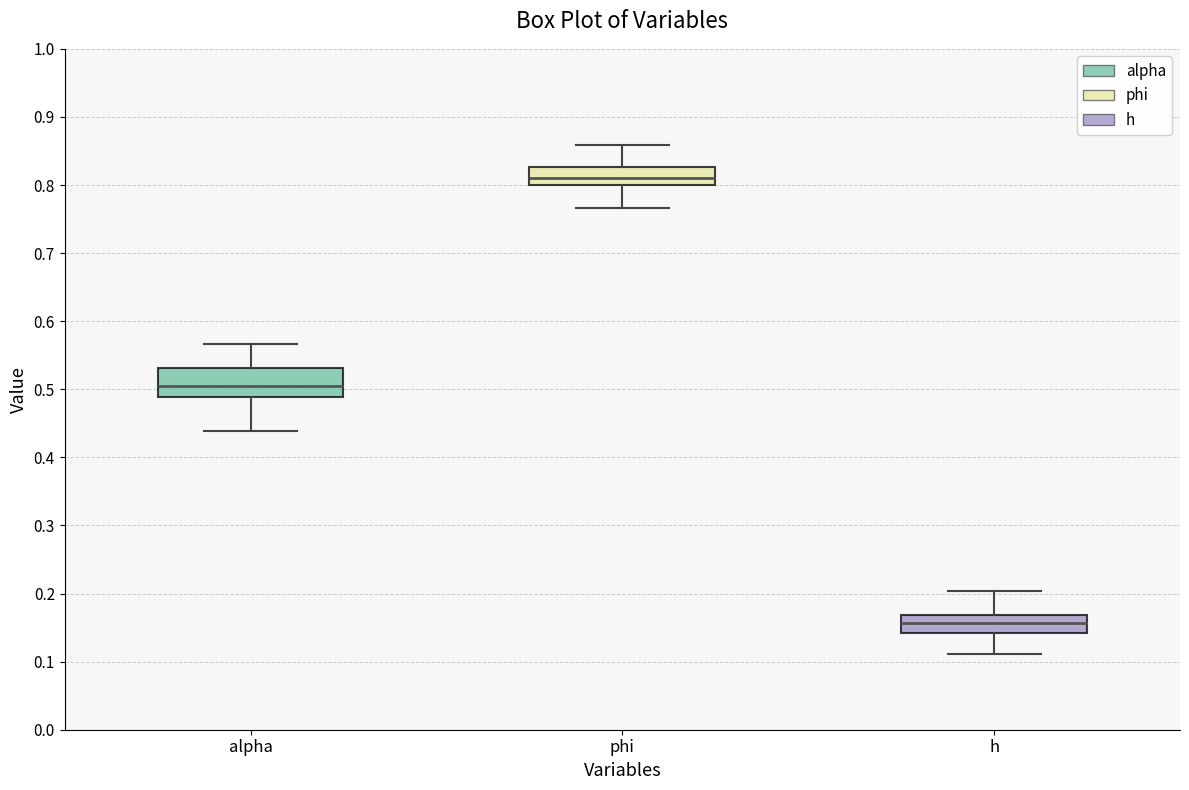

Which box's median line is the highest?

phi